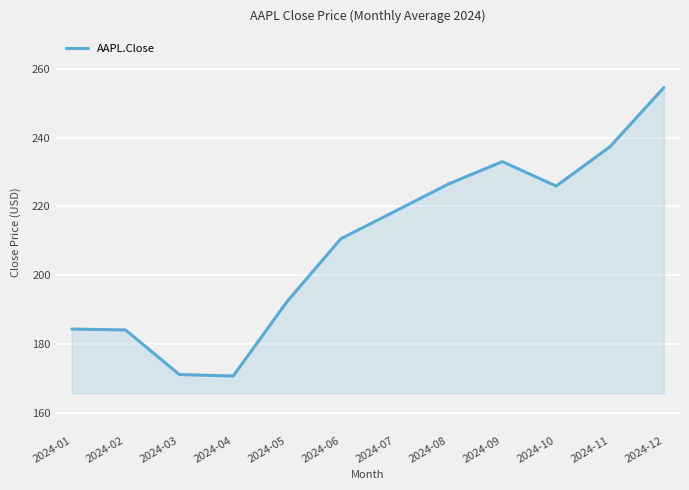

How many series are shown in this chart?

1